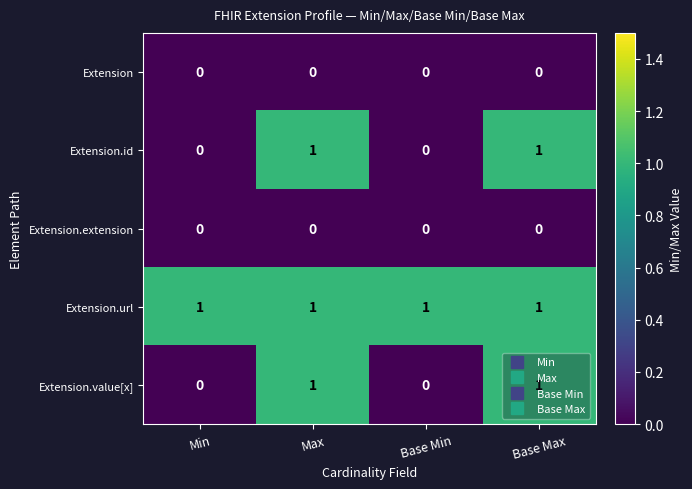

The Extension.url series shows 1 at Max. True or false?

True